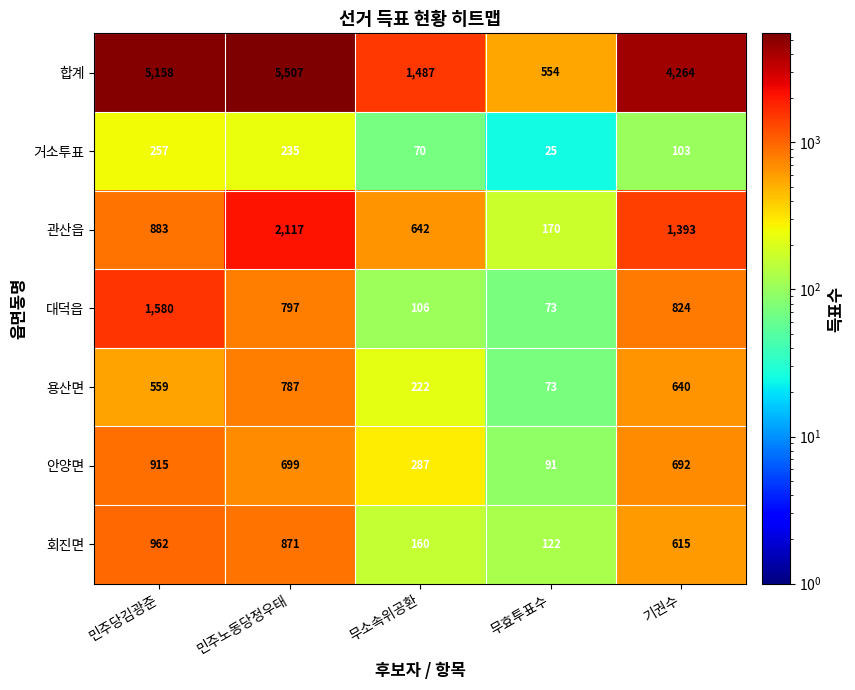

Which label corresponds to the smallest value in the chart?

무효투표수